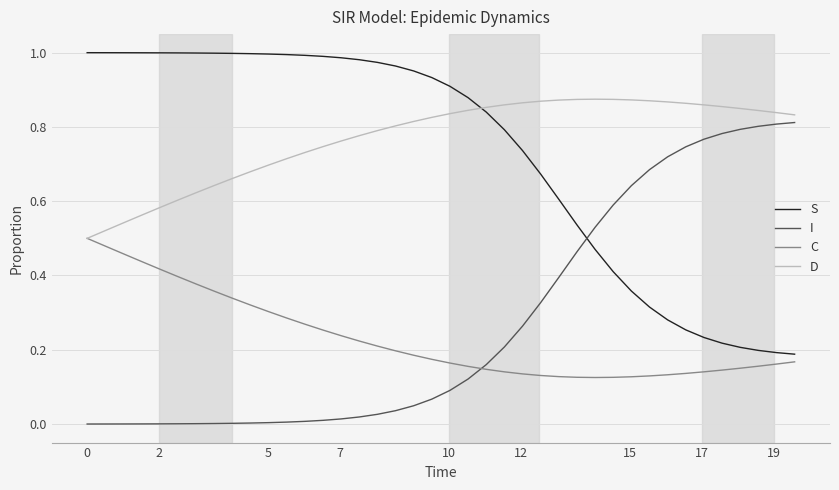

List the series in order of their peak value, highest first.

S, D, I, C